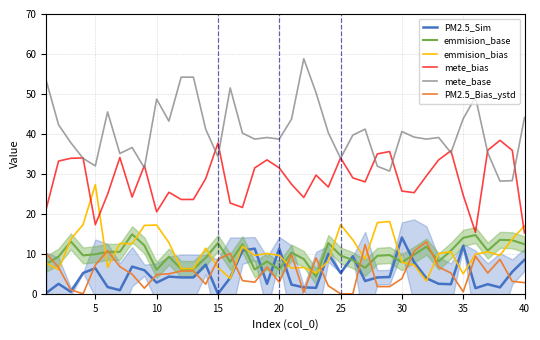

True or false: PM2.5_Bias_ystd and mete_base cross at least once.

False